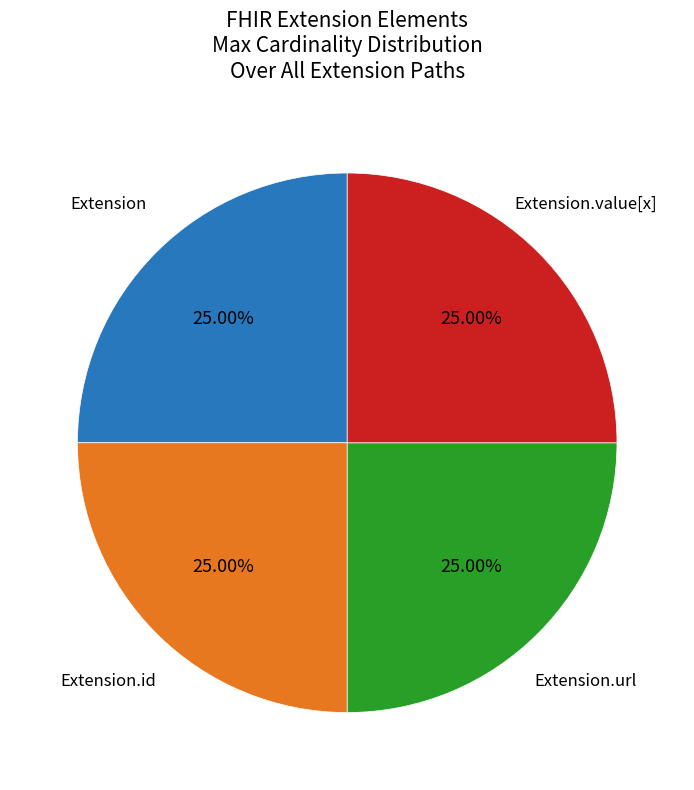

Is there a majority slice in this chart?

No